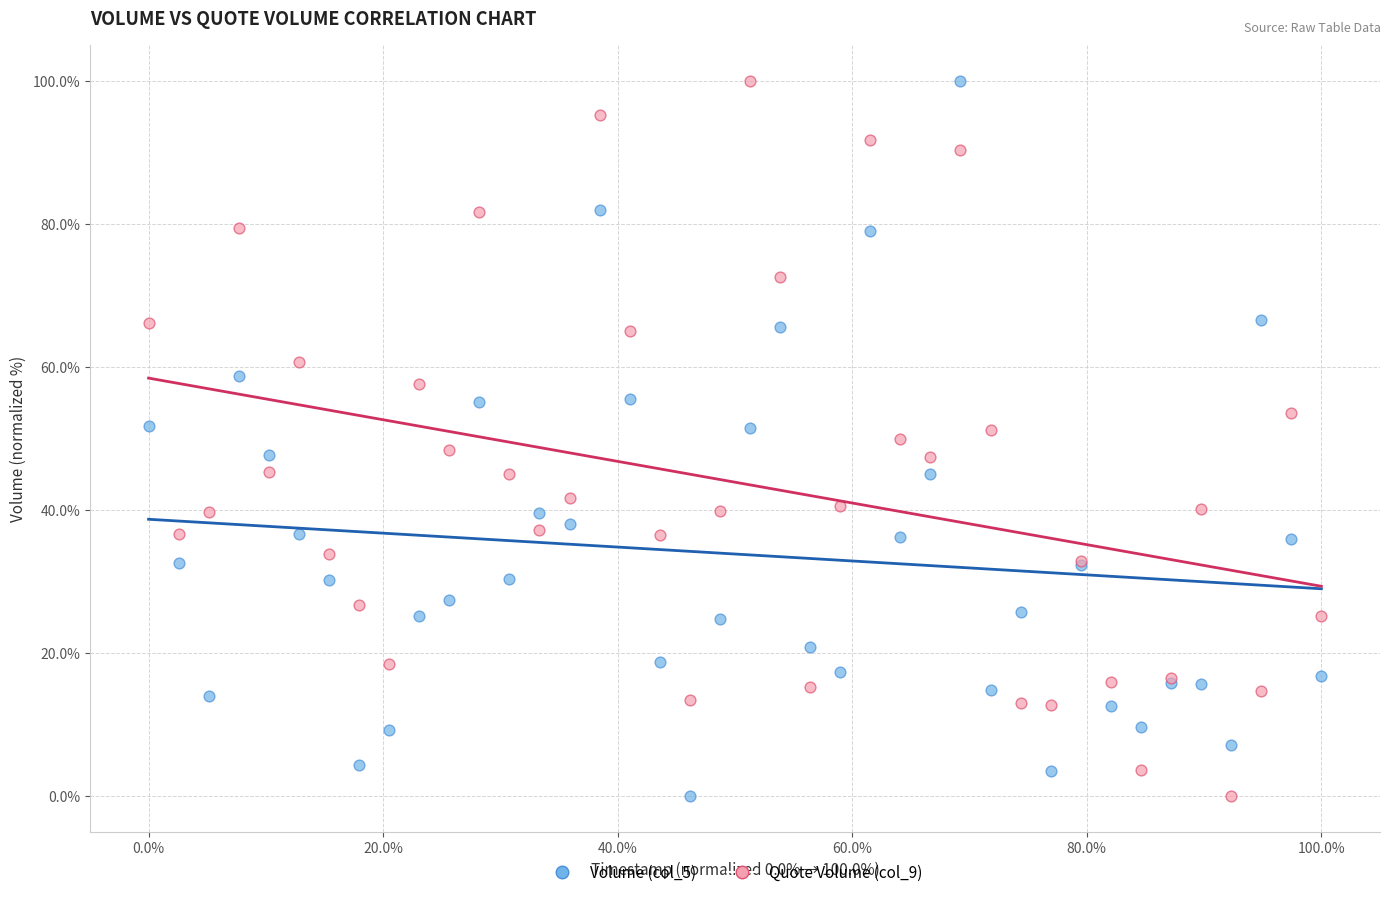

What is the X range (max minus min) for the scatter plot?

1.0